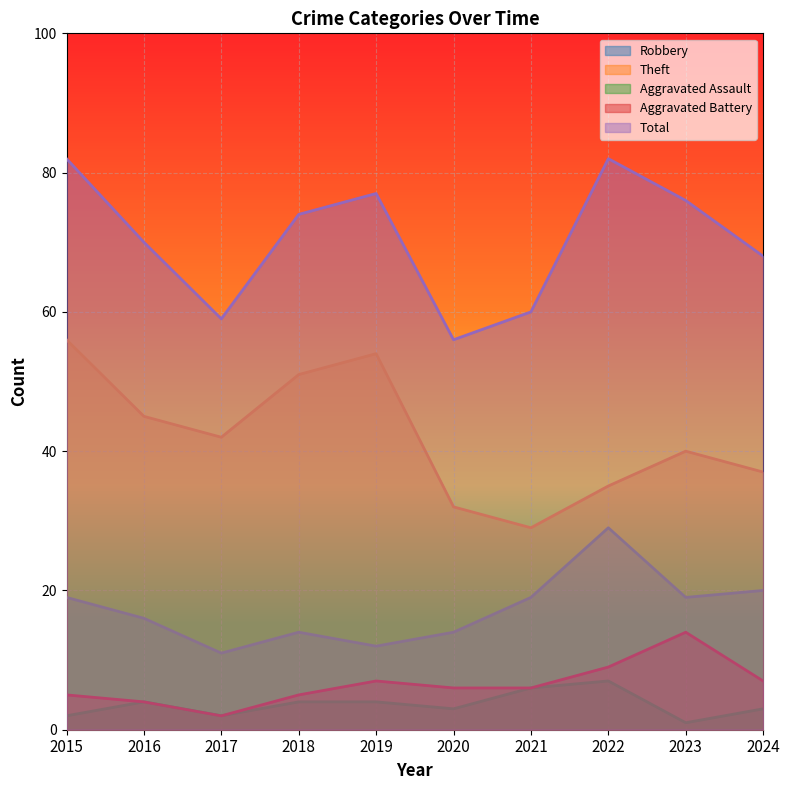

What value does the Theft series have at 2019, to the nearest 5?

55